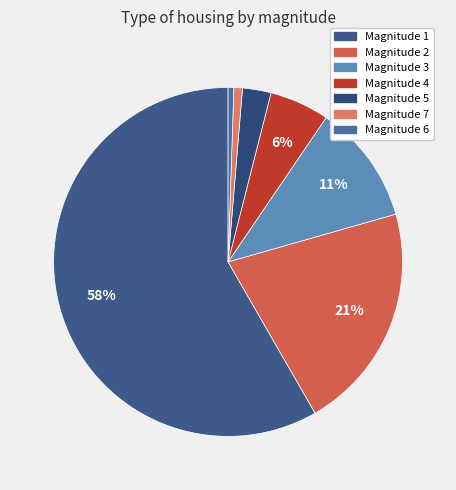

How many segments does this pie chart have?

7